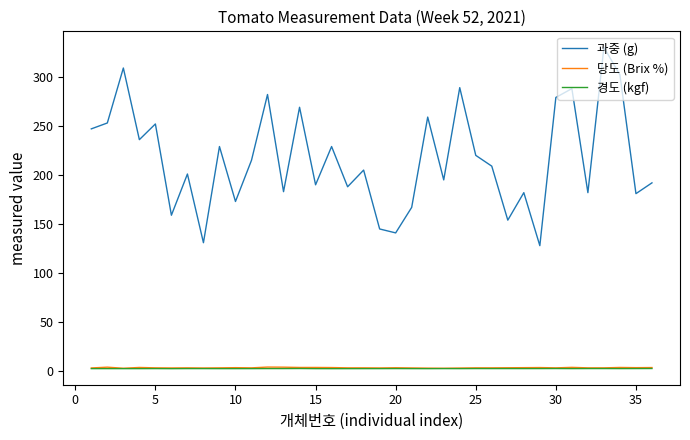

Which series has the largest total across all categories?

과중 (g)